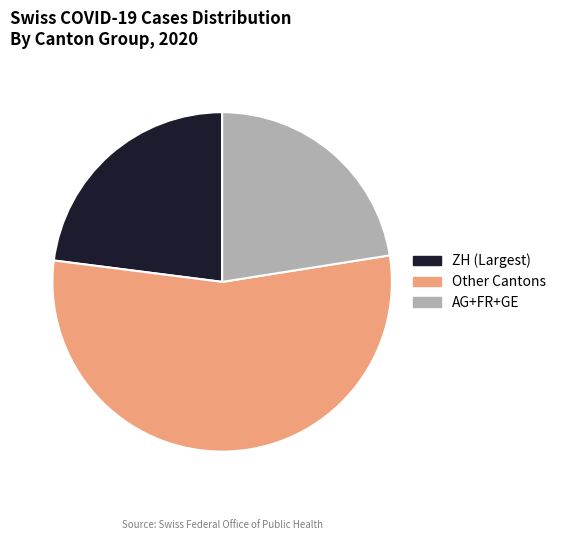

Is there a majority slice in this chart?

Yes